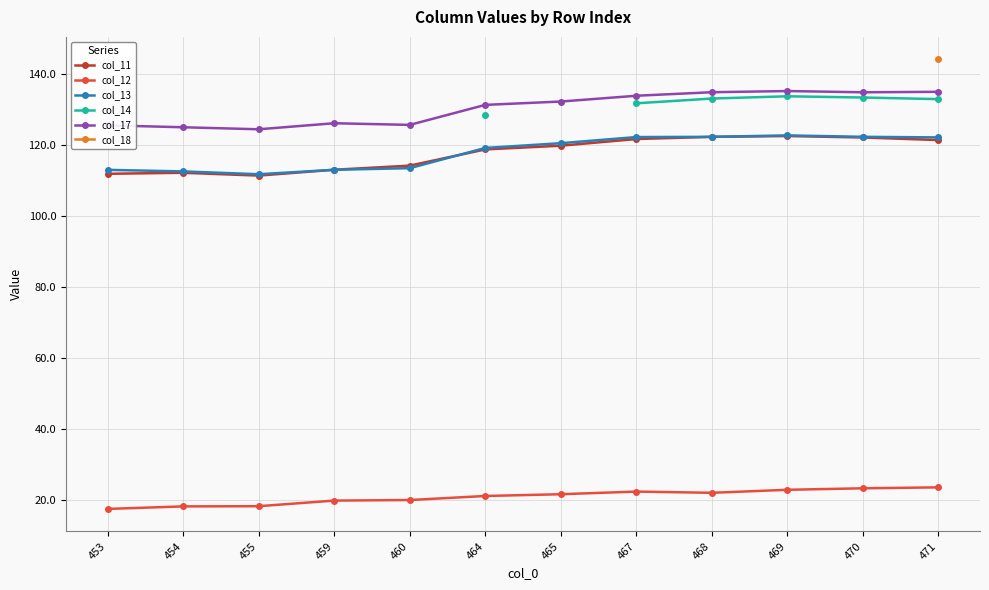

Does the chart display data point markers on the line(s)?

Yes